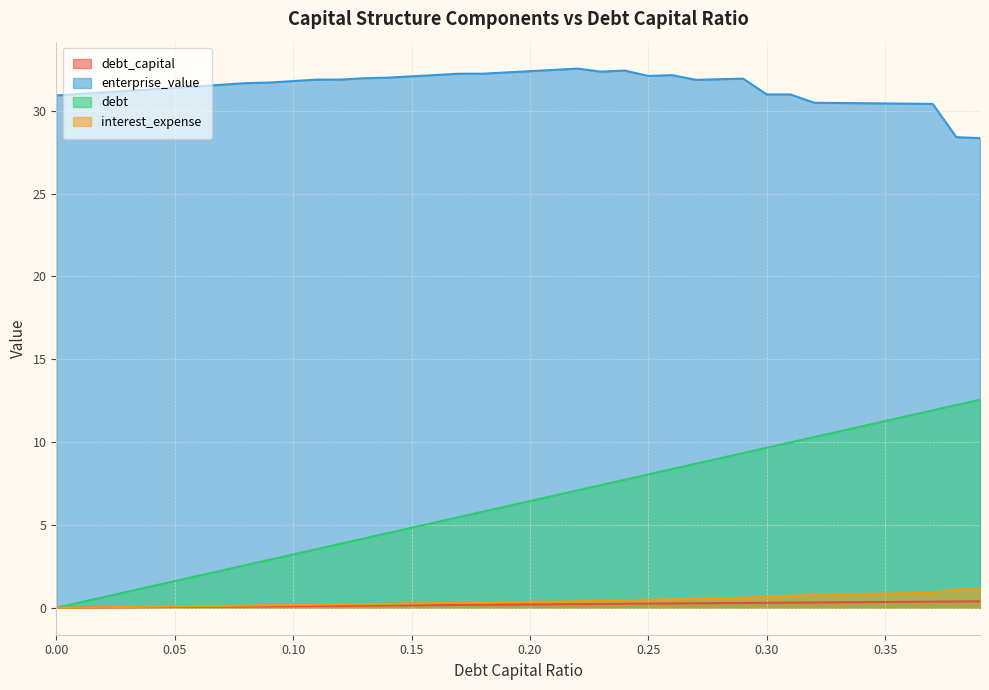

Between 0.35 and 0.26, which is larger?

0.35